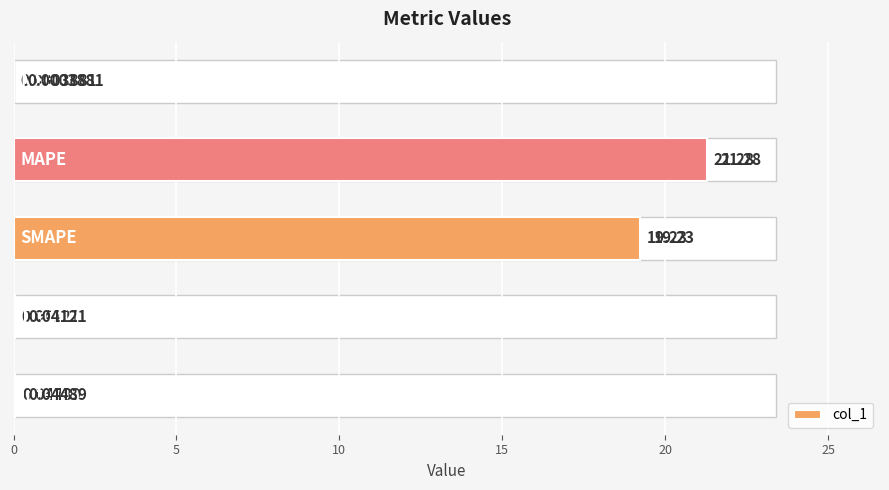

What is the difference between the maximum and minimum values?

21.3